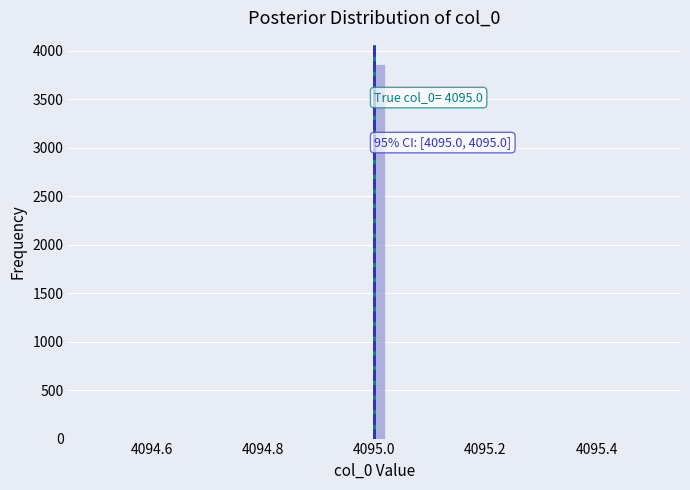

Around what value on the x-axis is the tallest bar? Give the approximate position of its centre, as read against the axis.

4095.02